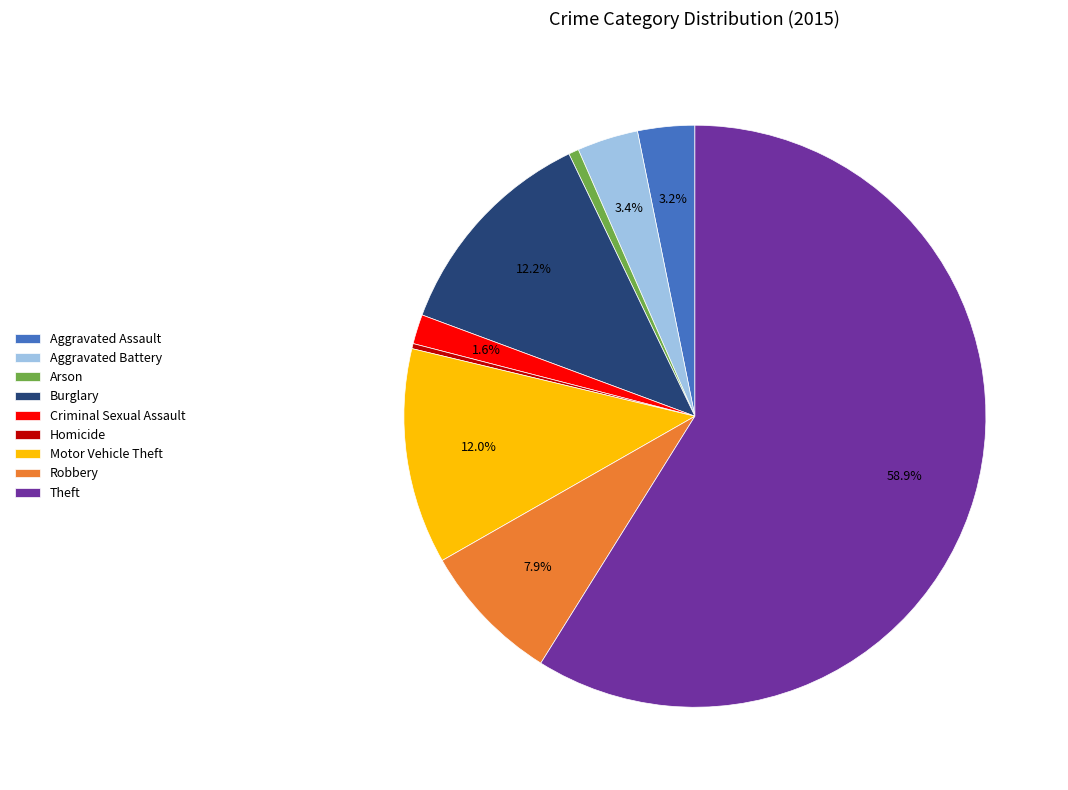

Is there a majority slice in this chart?

Yes